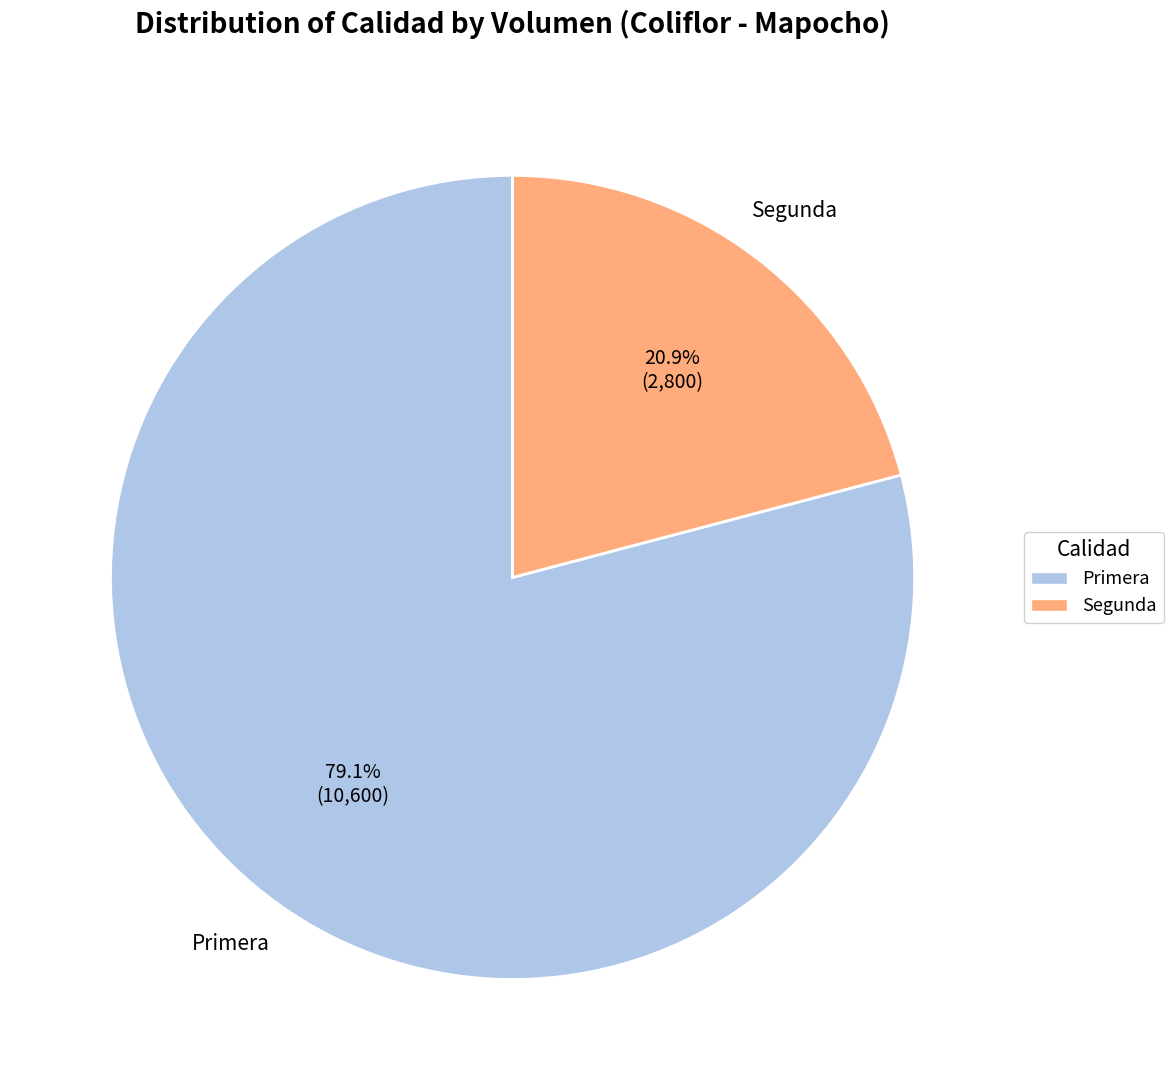

What percentage do Primera and Segunda together represent?

100.0%